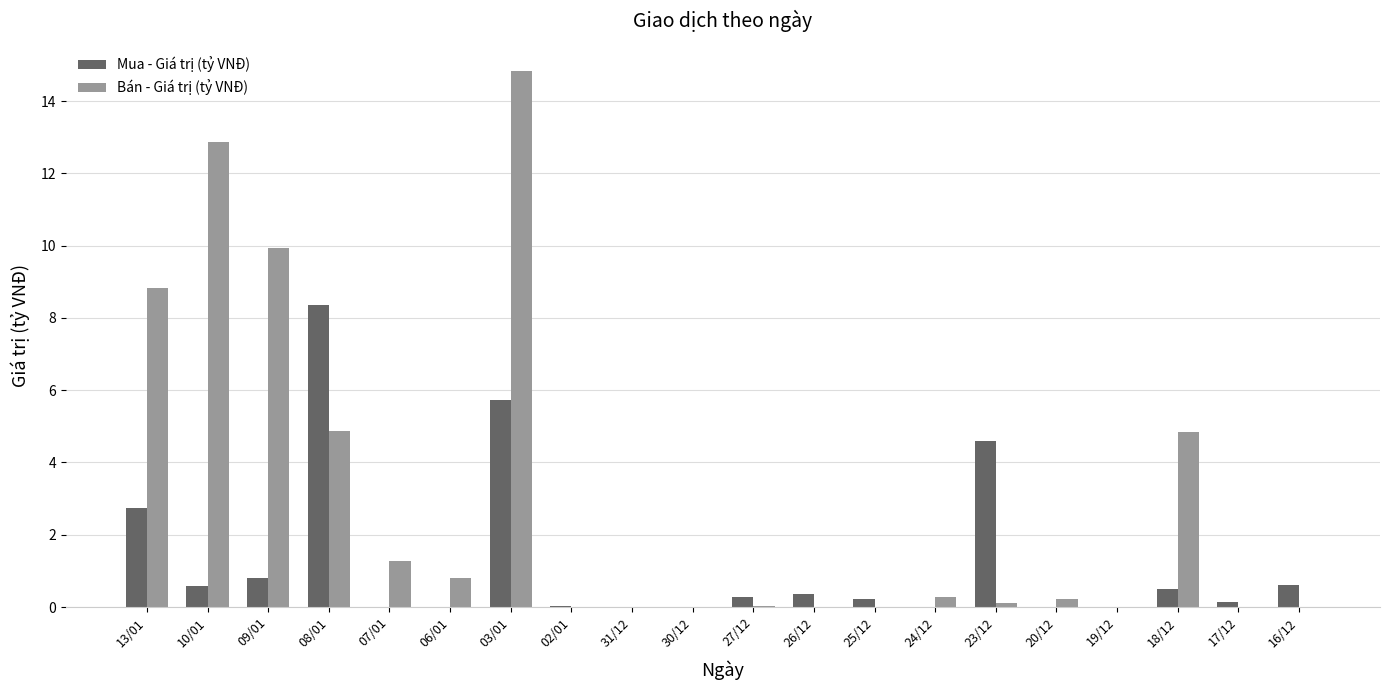

What is the sum of the Mua - Giá trị (tỷ VNĐ) values at 09/01 and 30/12?

0.8